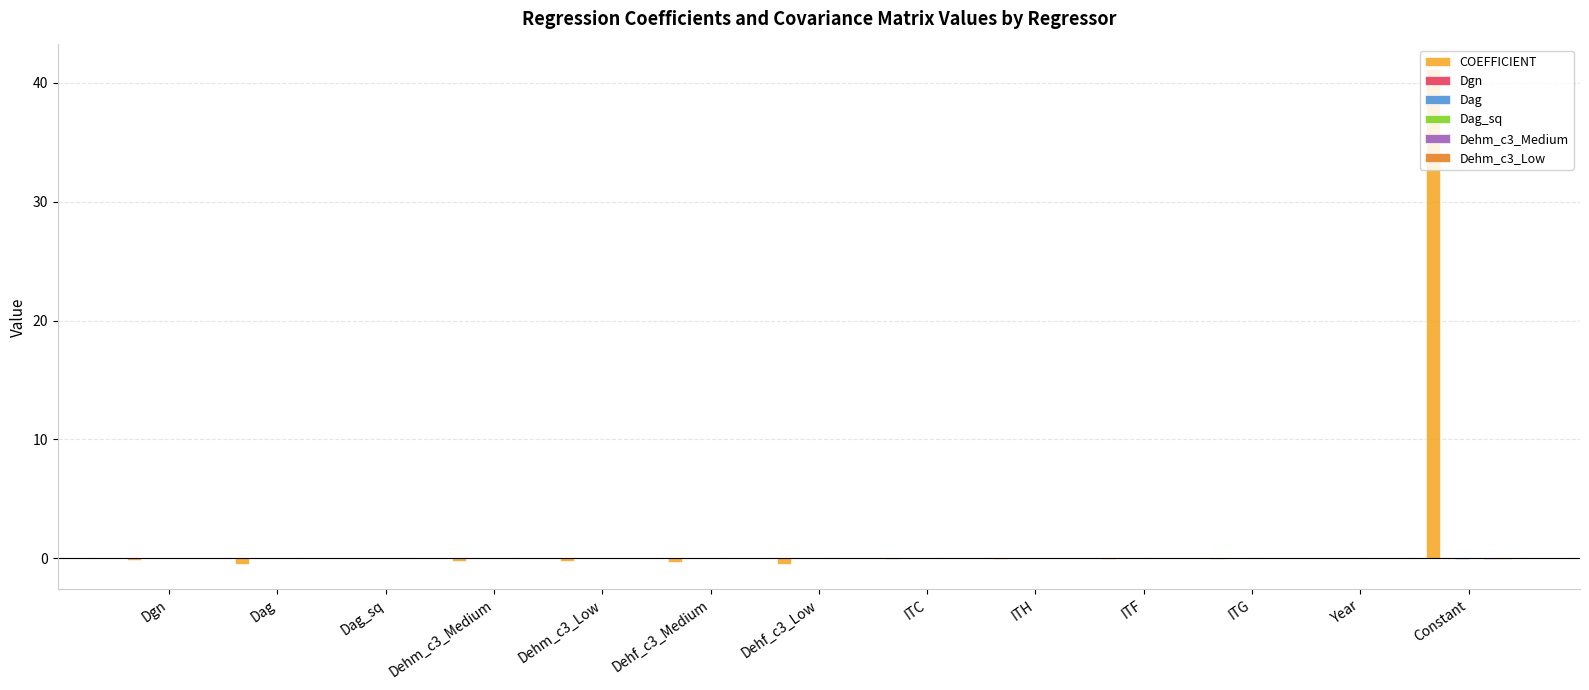

Which series has the largest total across all categories?

COEFFICIENT